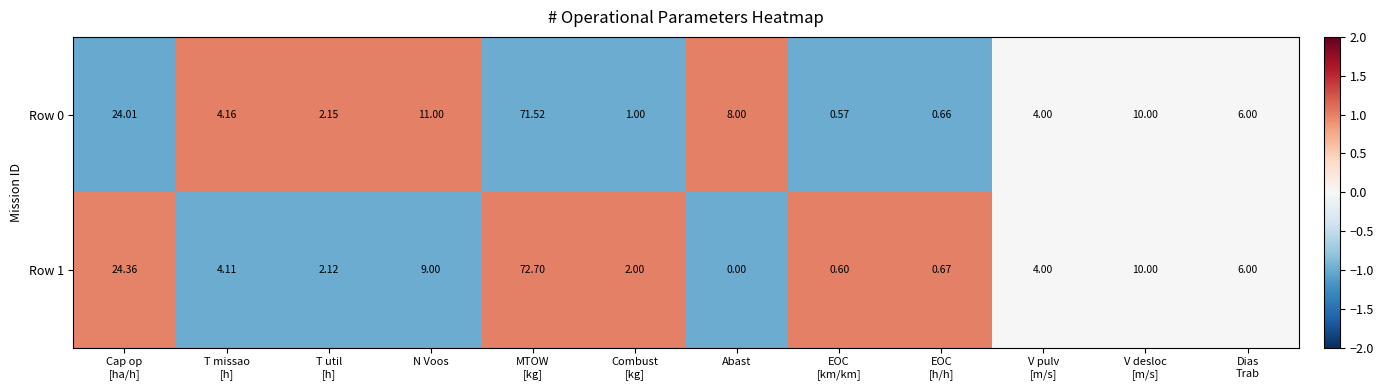

Which category has the lowest value across all series?

Abast